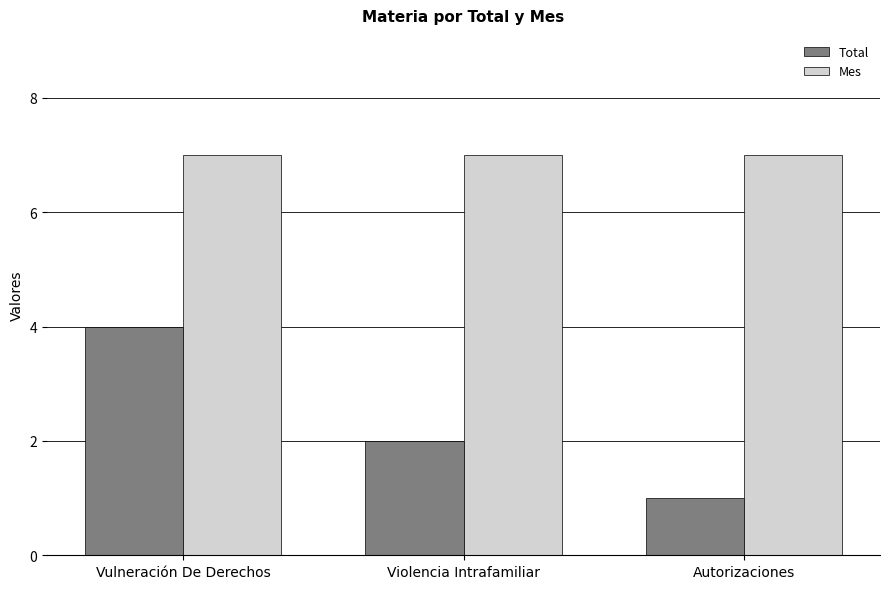

How many series are shown in this chart?

2